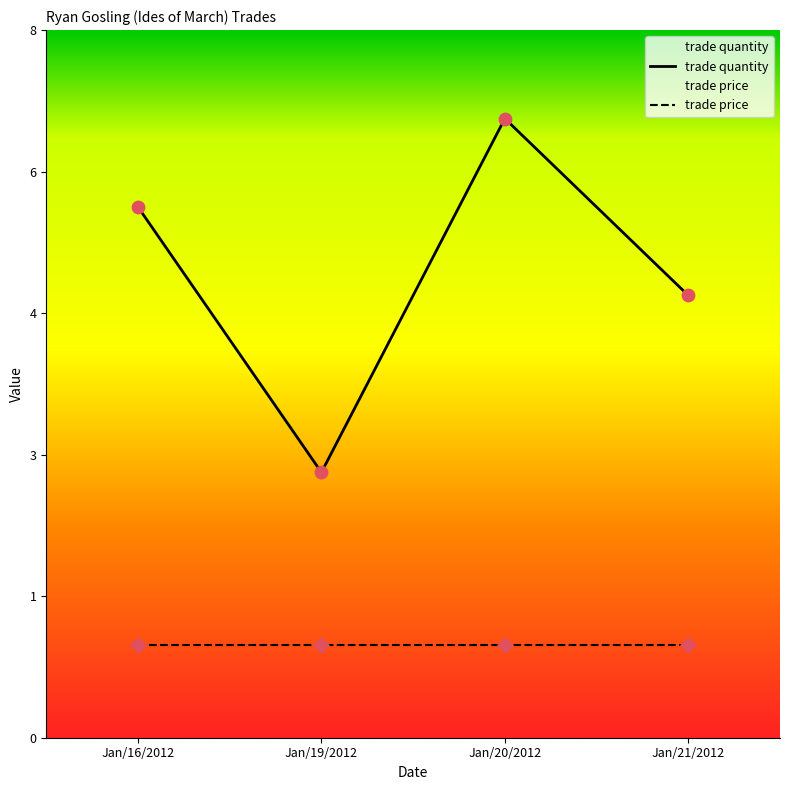

Between Jan/20/2012 and Jan/16/2012, which is larger?

Jan/20/2012